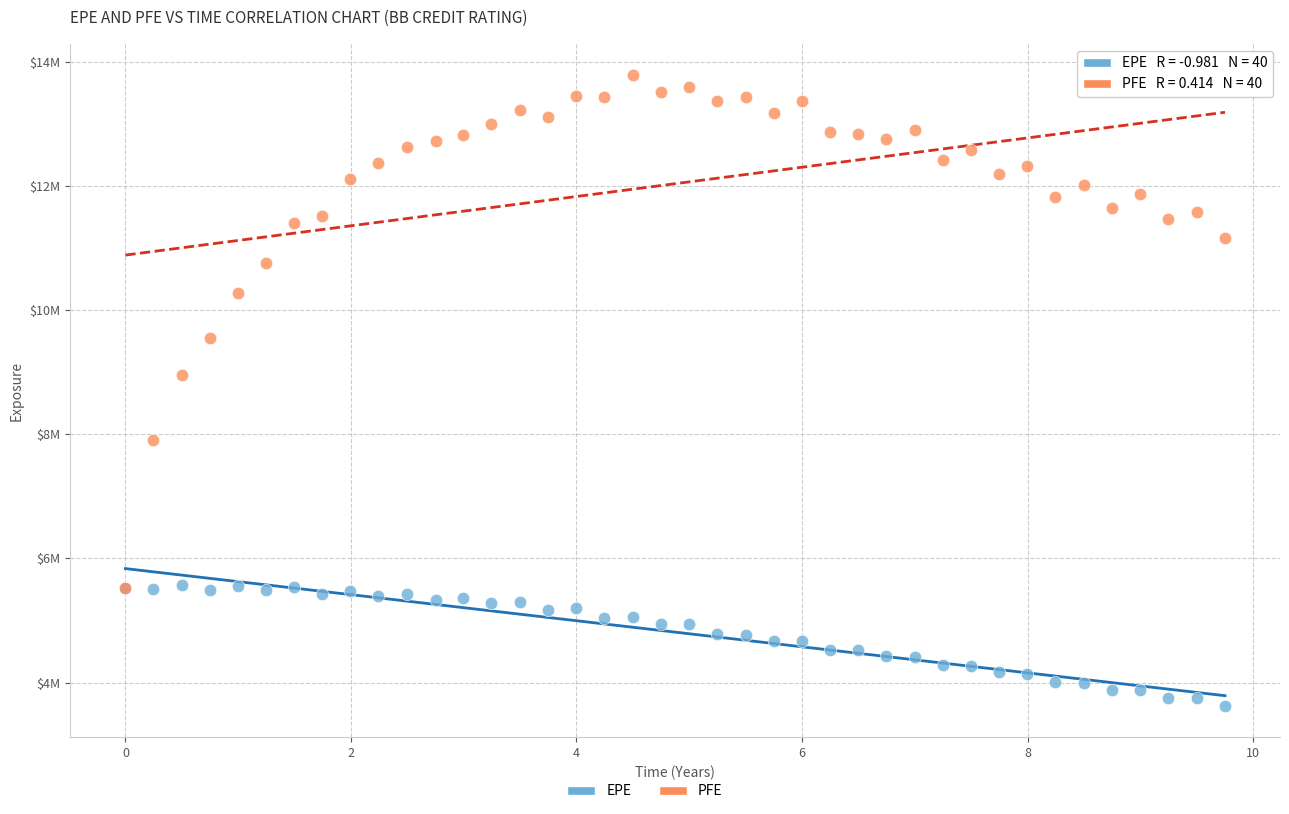

Which series reaches the maximum Y coordinate?

PFE